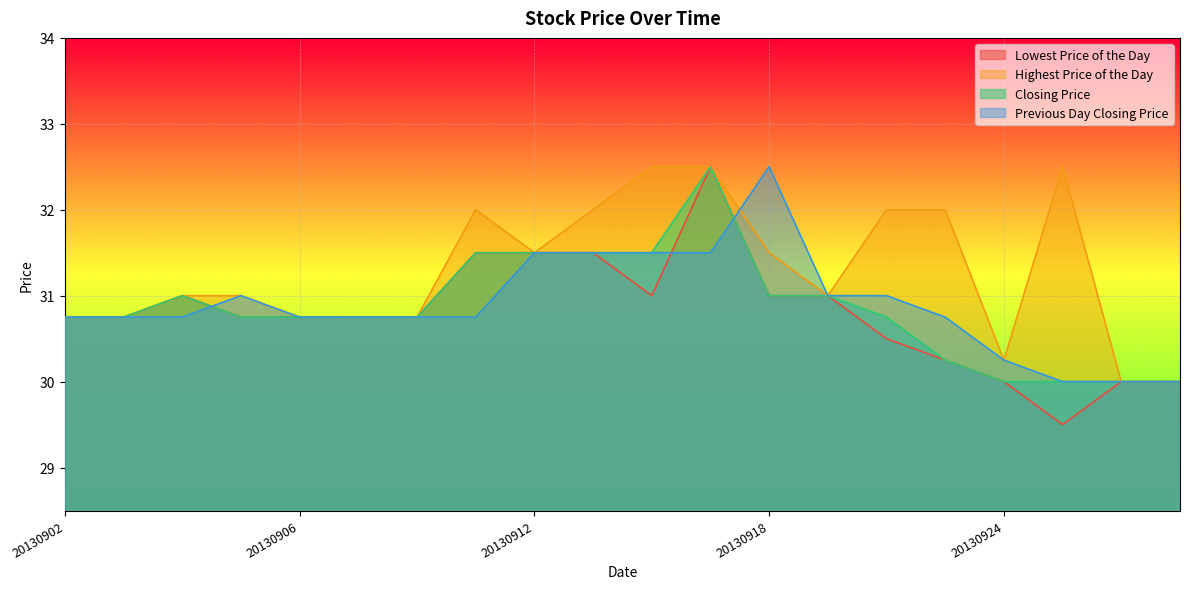

Reading left to right, what are all the values shown in this chart?

Lowest Price of the Day: 30.8	30.8	31.0	30.8	30.8	30.8	30.8	31.5	31.5	31.5	31.0	32.5	31.0	31.0	30.5	30.2	30.0	29.5	30.0	30.0
Highest Price of the Day: 30.8	30.8	31.0	31.0	30.8	30.8	30.8	32.0	31.5	32.0	32.5	32.5	31.5	31.0	32.0	32.0	30.2	32.5	30.0	30.0
Closing Price: 30.8	30.8	31.0	30.8	30.8	30.8	30.8	31.5	31.5	31.5	31.5	32.5	31.0	31.0	30.8	30.2	30.0	30.0	30.0	30.0
Previous Day Closing Price: 30.8	30.8	30.8	31.0	30.8	30.8	30.8	30.8	31.5	31.5	31.5	31.5	32.5	31.0	31.0	30.8	30.2	30.0	30.0	30.0